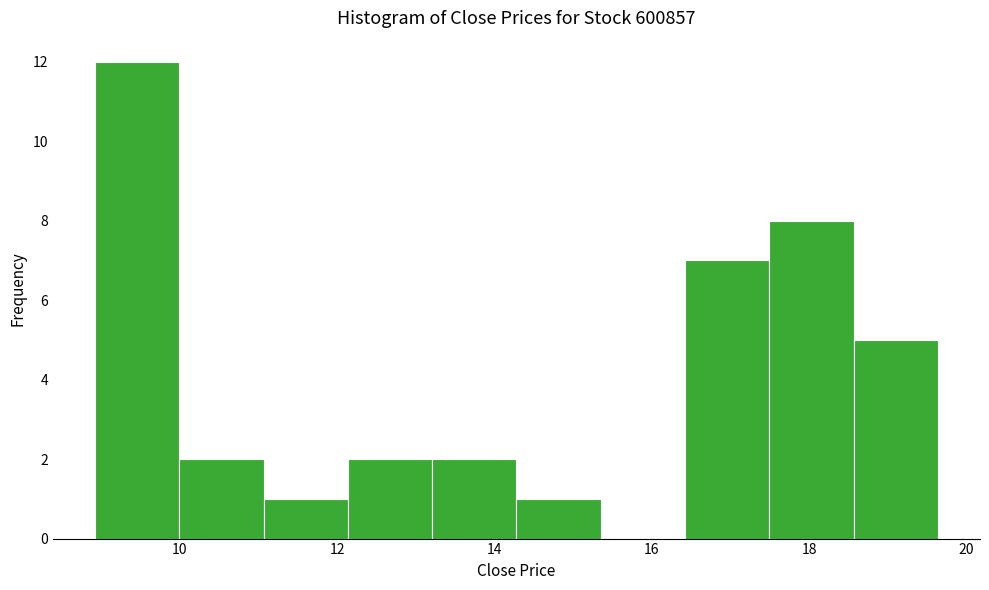

Reading left to right, list every bar in this chart as the range it spans on the x-axis followed by its height. Neither the bar edges nor the heights are printed on the chart, so give them approximately, as read against the axes.

9.0 to 10.0: 12
10.0 to 11.0: 2
11.0 to 12.2: 1
12.2 to 13.2: 2
13.2 to 14.2: 2
14.2 to 15.4: 1
15.4 to 16.4: 0
16.4 to 17.4: 7
17.4 to 18.6: 8
18.6 to 19.6: 5